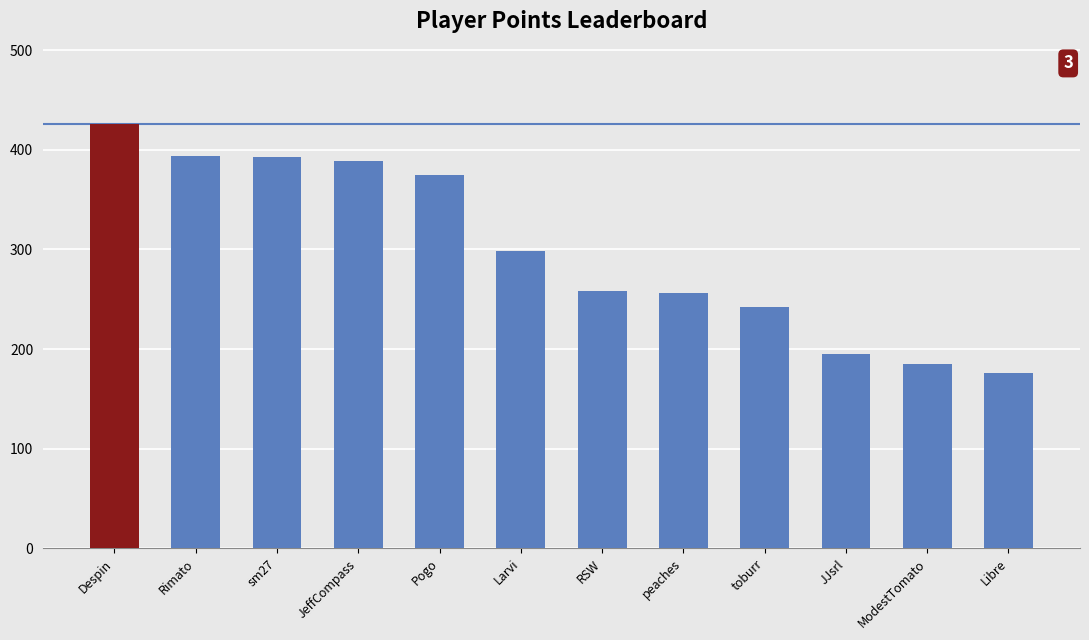

How many values are below 298?

6